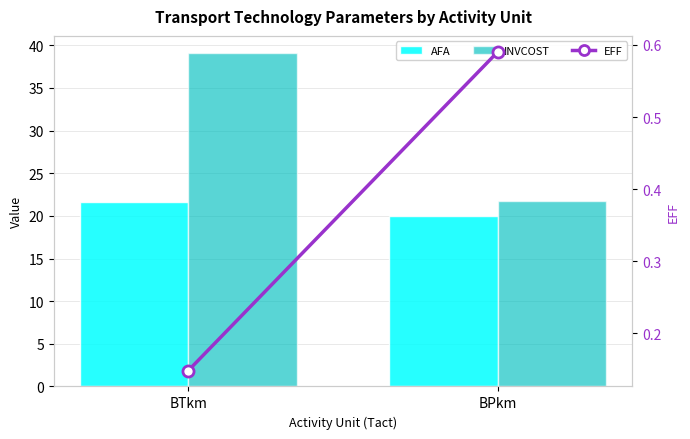

List the series in order of their overall mean, highest first.

INVCOST, AFA, EFF